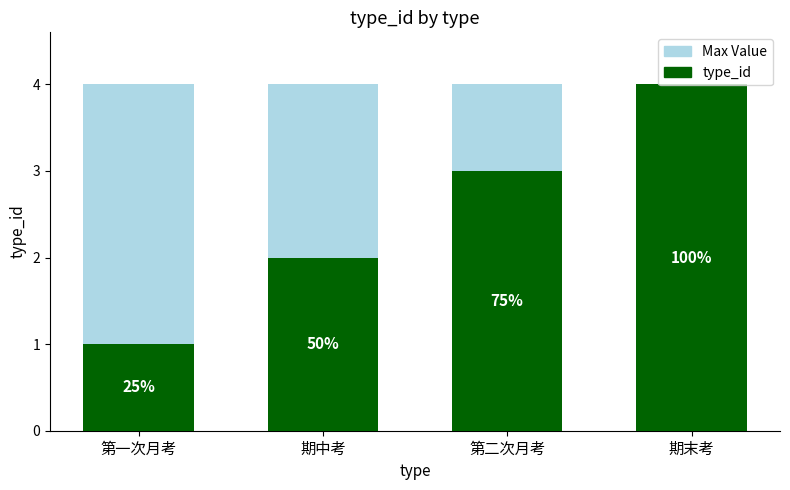

What is the label of the 3rd bar from the right?

期中考